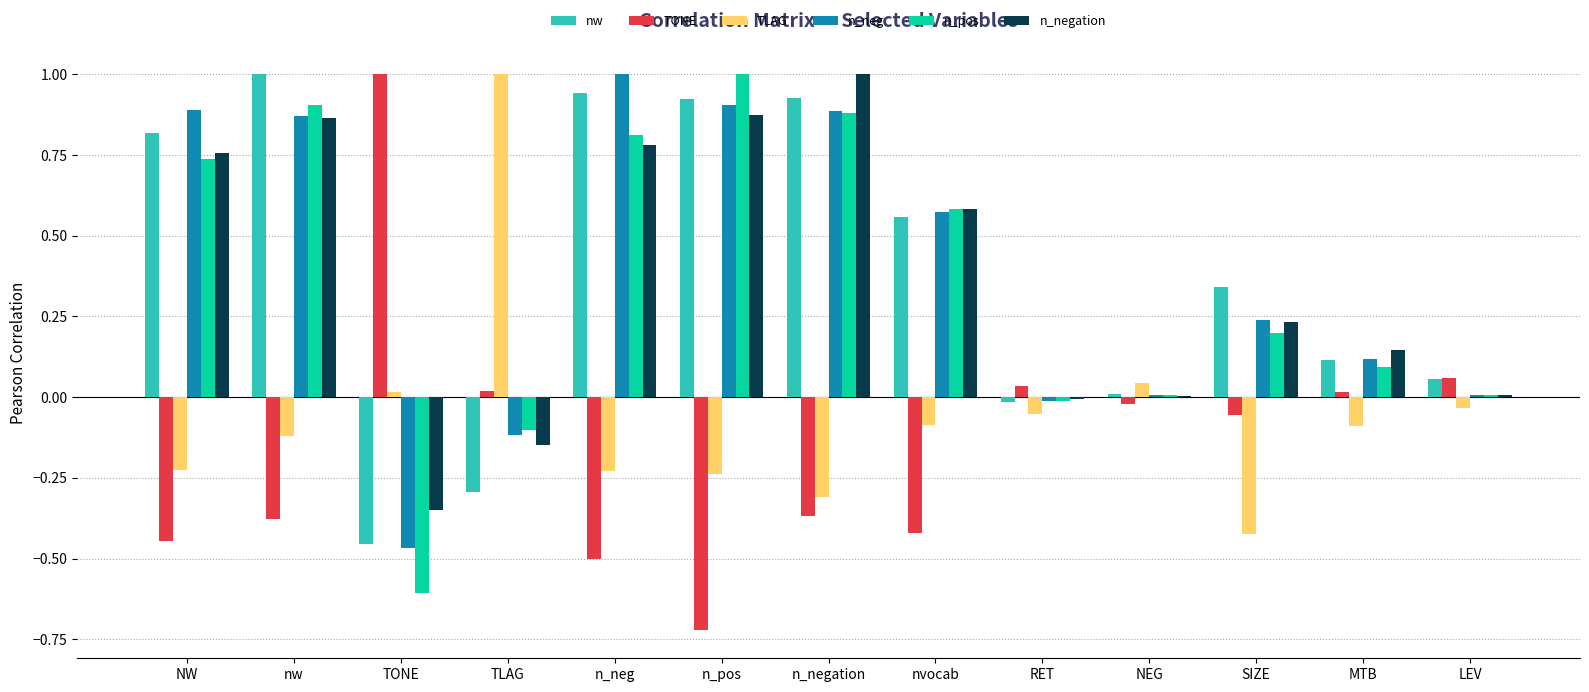

How many categories are shown in the chart?

13